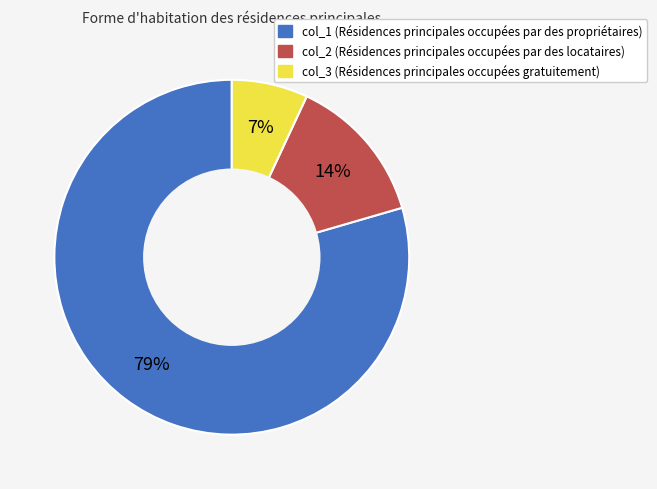

True or false: col_1 (Résidences principales occupées par des propriétaires) accounts for 79% of the total.

True